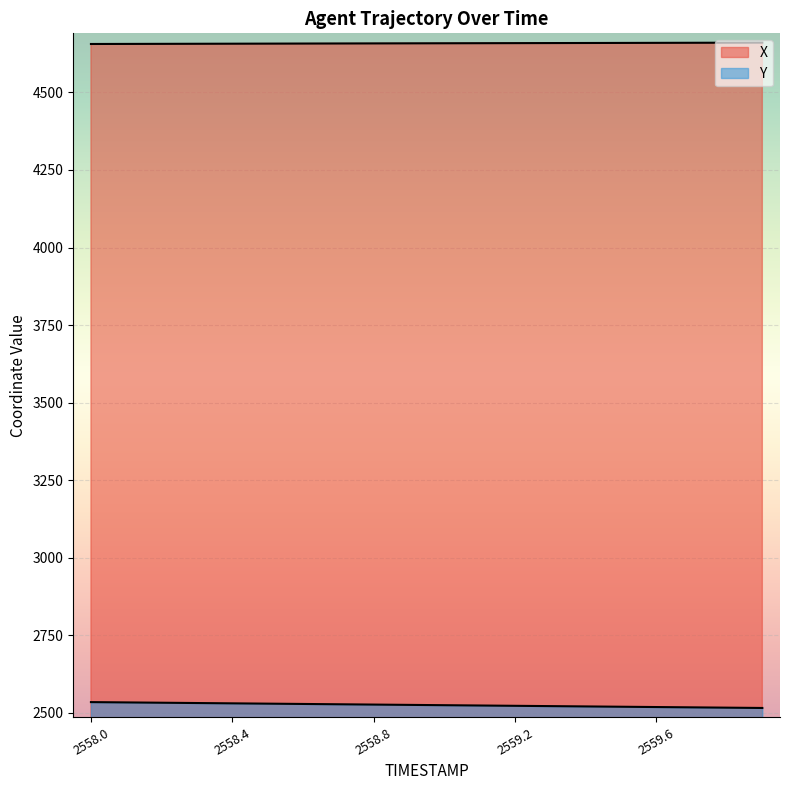

What are all the series names shown in the legend?

X, Y